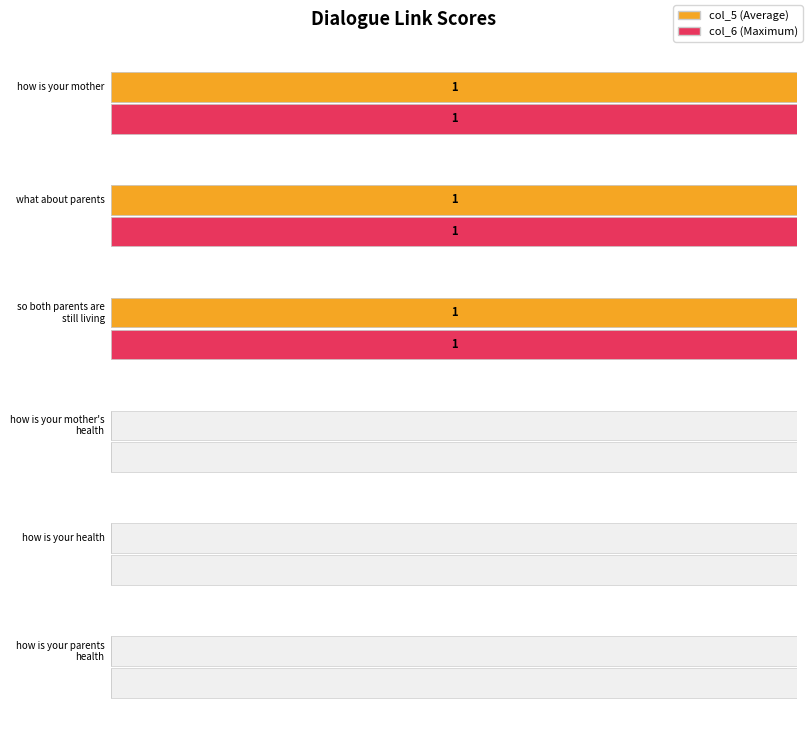

Reading left to right, list all the values displayed in this chart.

col_5: how is your mother=1	what about parents=1	so both parents are still living=1	how is your mother s health=0	how is your health=0	how is your parents health=0
col_6: how is your mother=1	what about parents=1	so both parents are still living=1	how is your mother s health=0	how is your health=0	how is your parents health=0